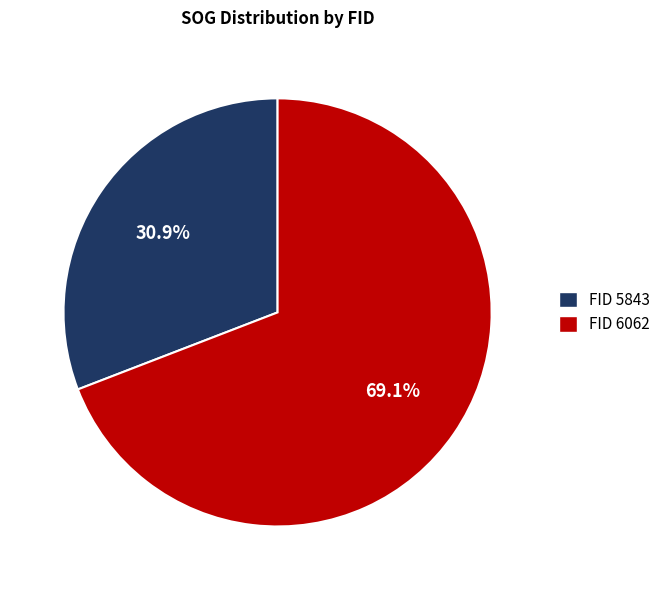

What portion of the pie excludes FID 6062?

30.9%